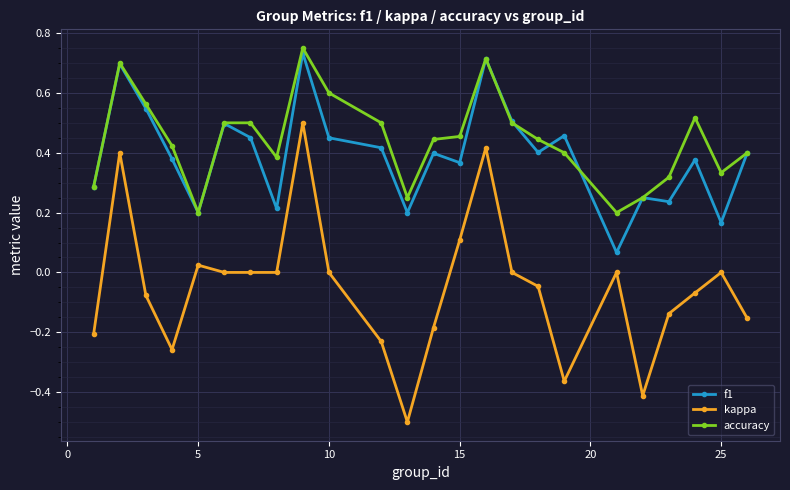

True or false: accuracy has more than 1 interior local peaks.

True